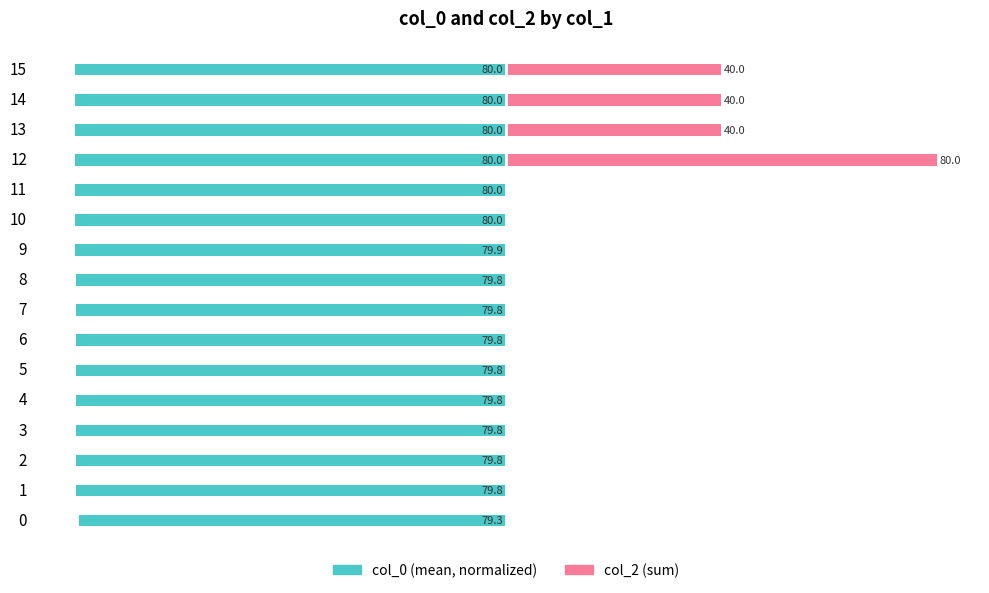

How many values in col_2 (sum) are above zero?

4